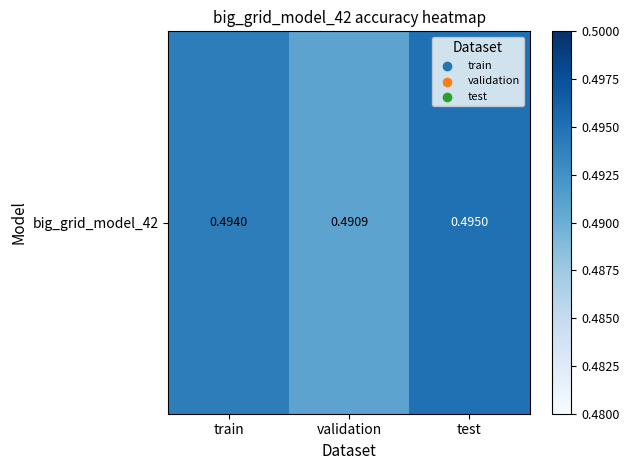

At which category does the chart reach its peak across all series?

test